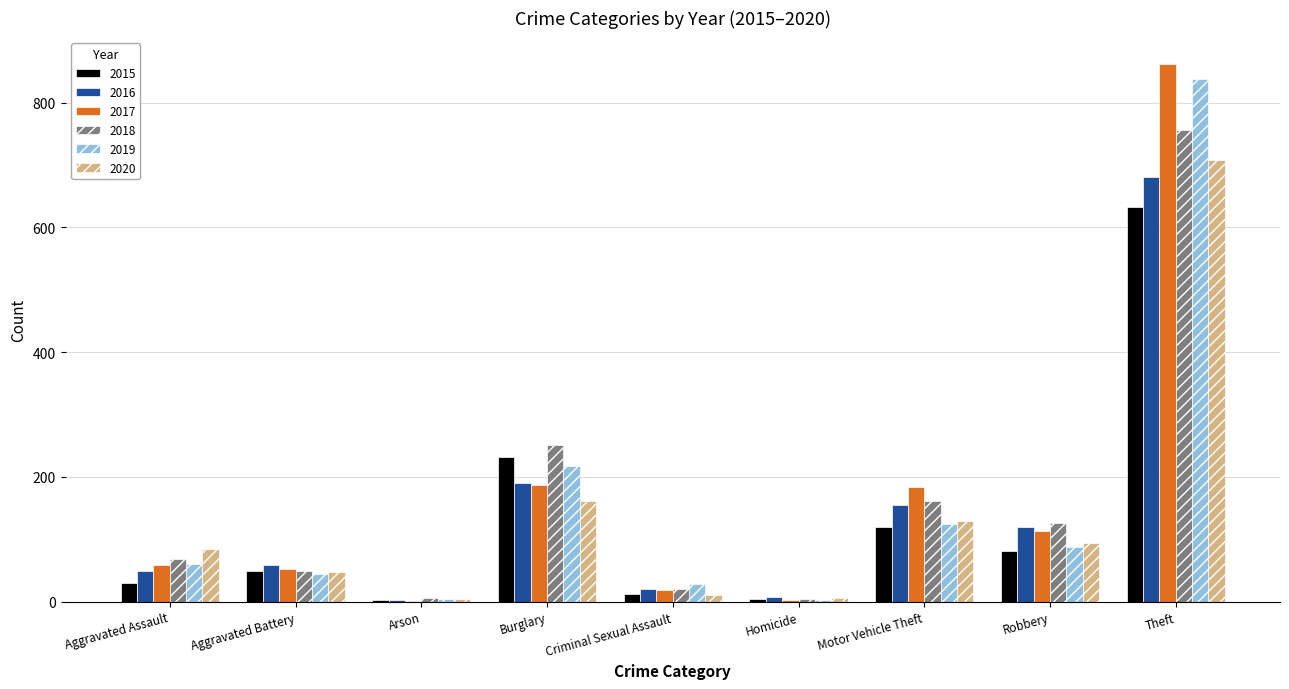

At which category is the sum across all series the highest?

Theft